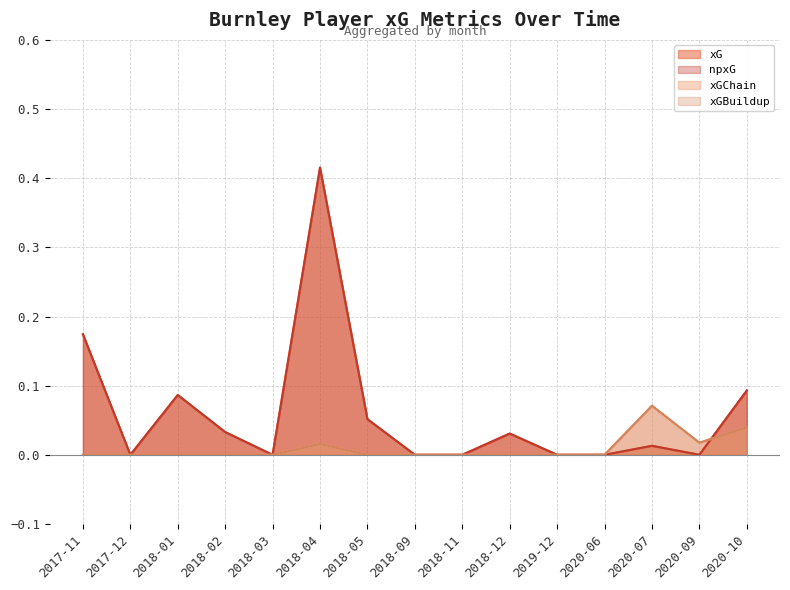

What is the label of the 14th point from the right?

2017-12